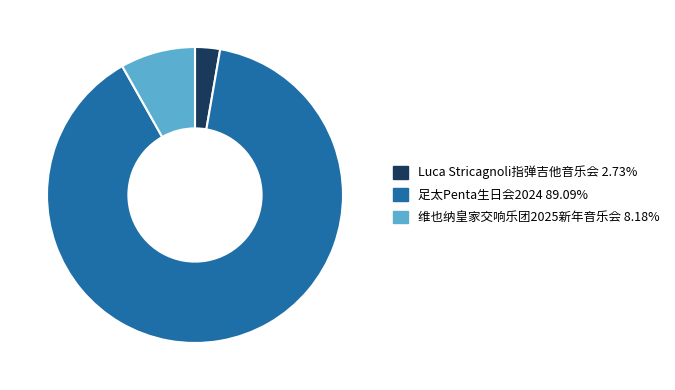

Is there a majority slice in this chart?

Yes